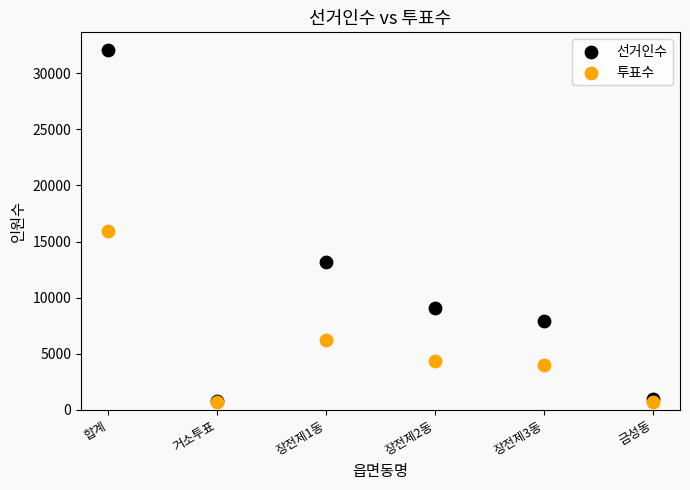

In the 선거인수 series, what Y value is closest to 16428?

13214